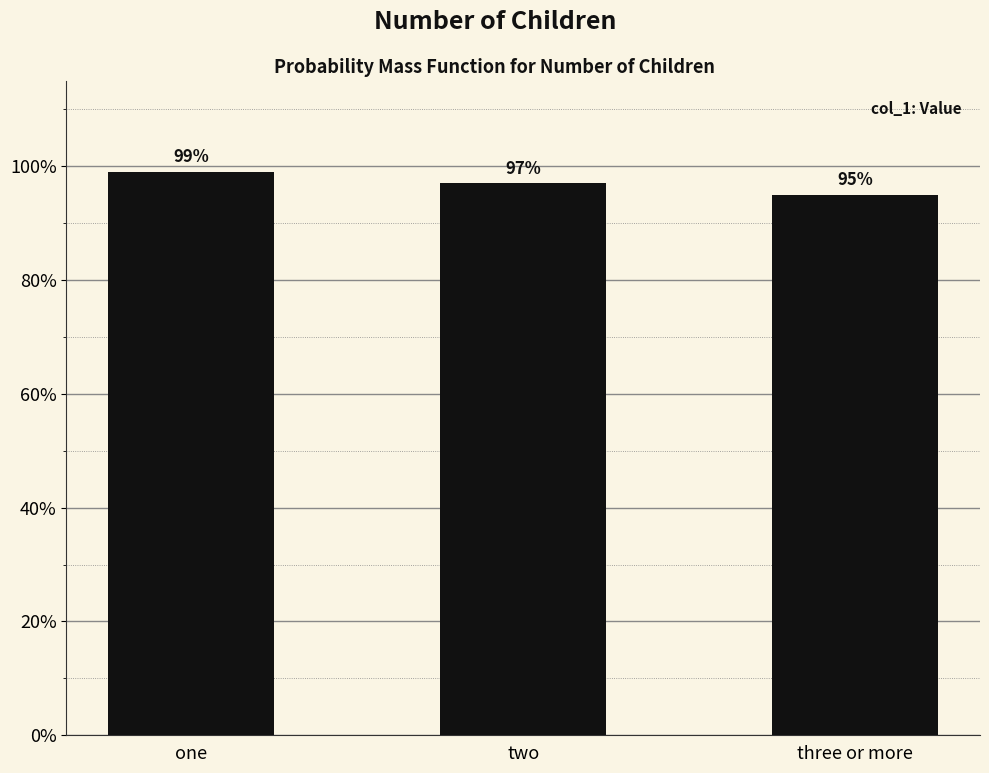

Where is the data nearest to the value 0?

three or more